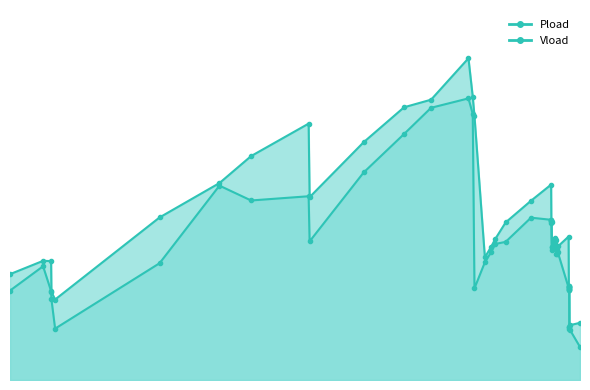

What is the sum of all Vload values?

28.5